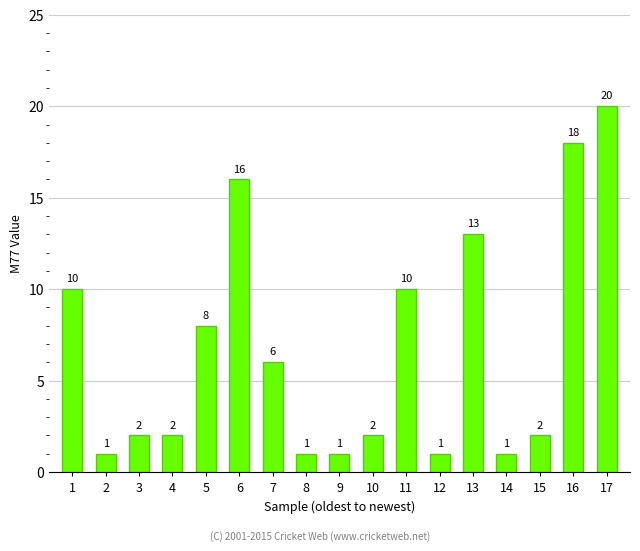

How many data points are less than 2?

5